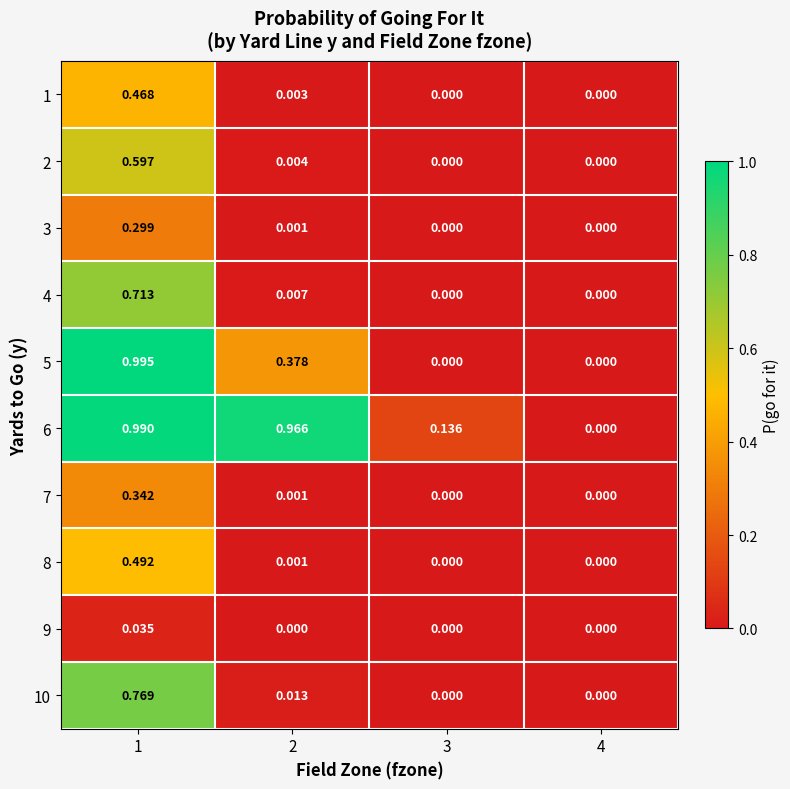

Is the value of 3 at 2 greater than the value of 9 at 4?

Yes